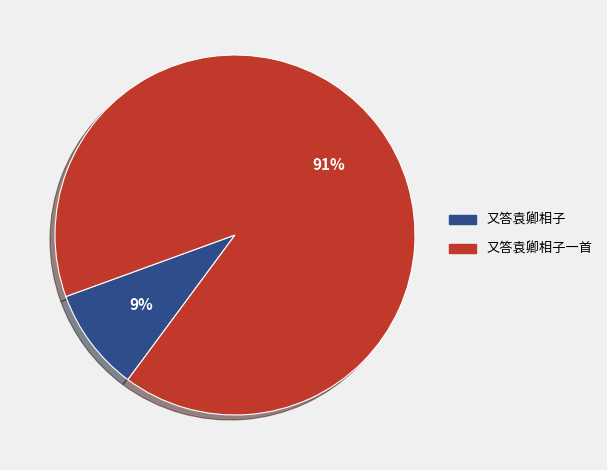

Does any single category account for the majority?

Yes